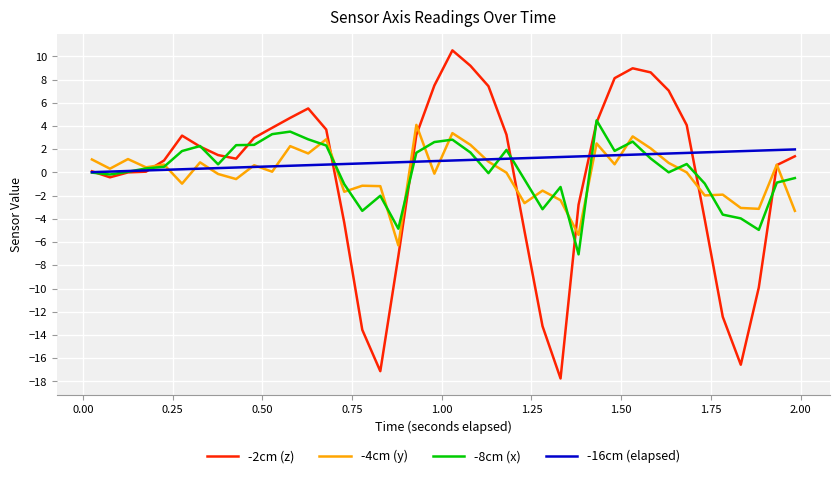

Which series has the largest range (max minus min)?

-2cm (z)